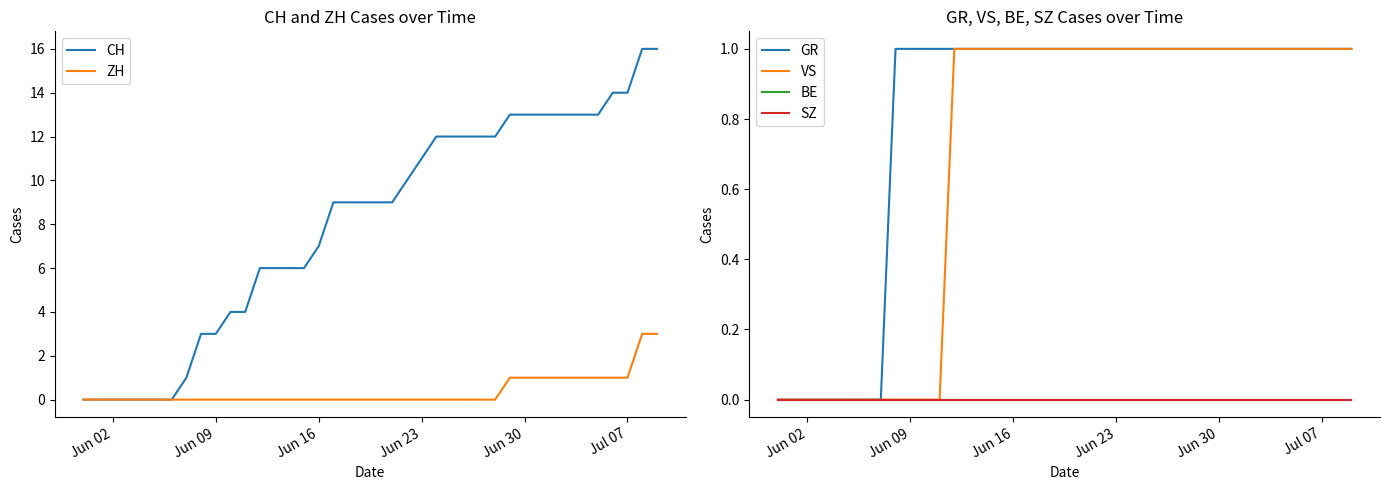

What is the highest value of the CH series?

16